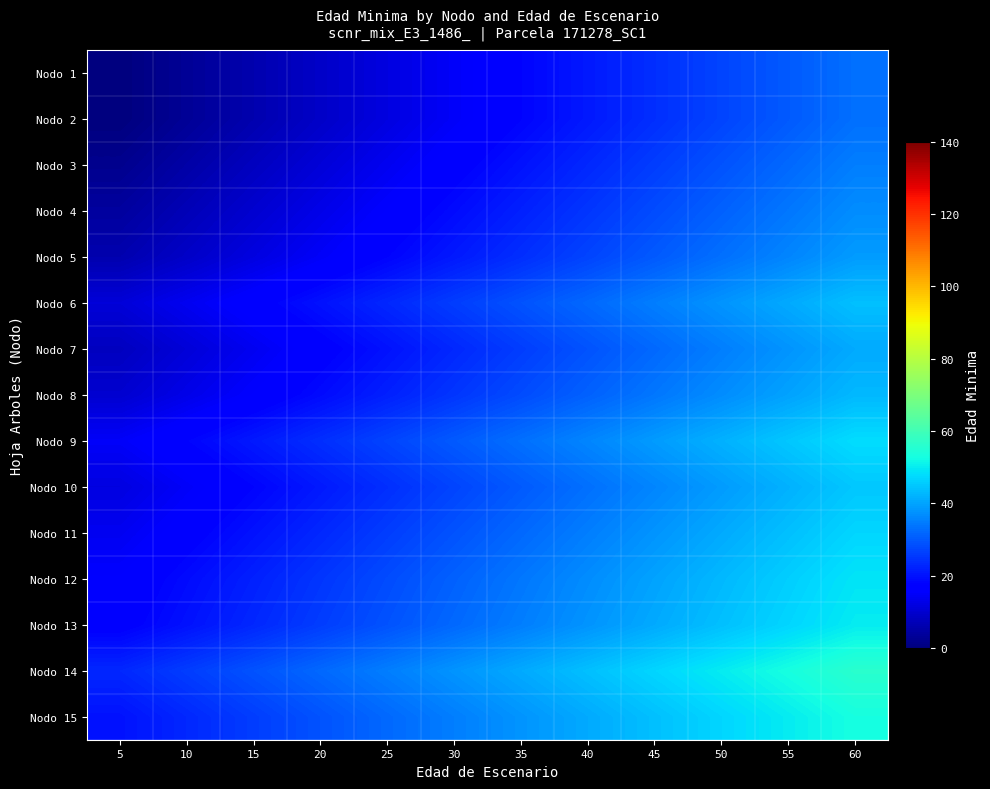

What is the total value across all series at 5?

158